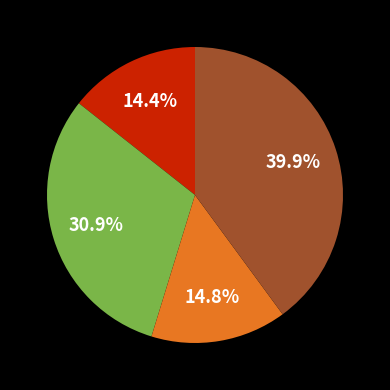

Is there any slice that represents more than half of the pie?

No